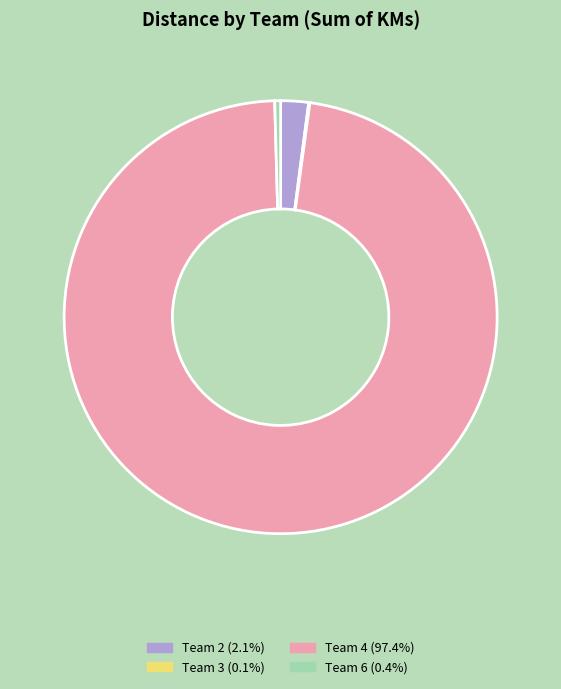

Is there a majority slice in this chart?

Yes